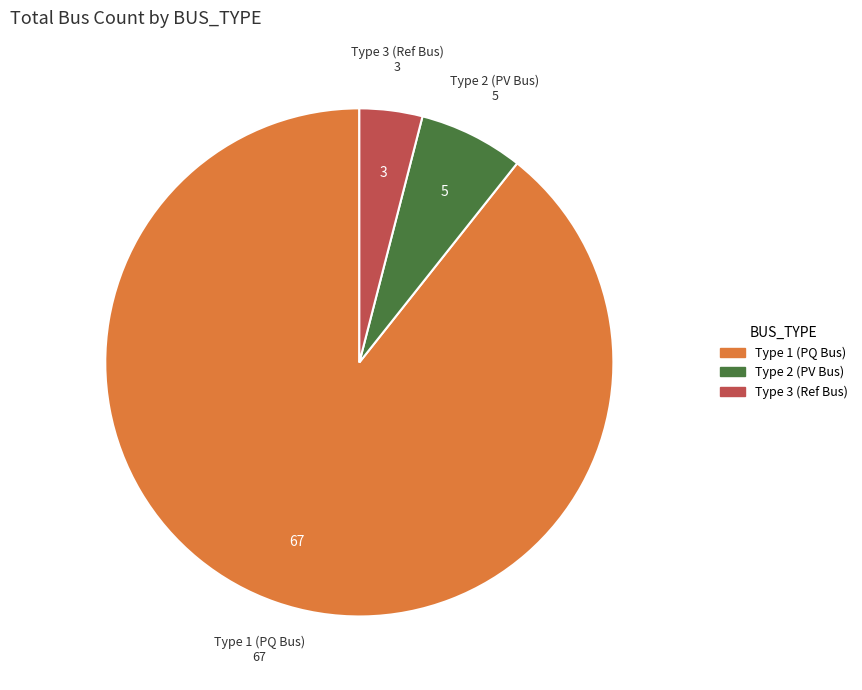

How many segments does this pie chart have?

3